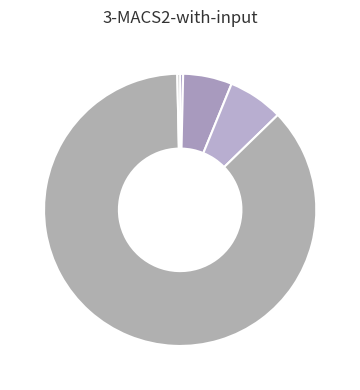

How many segments does this pie chart have?

5